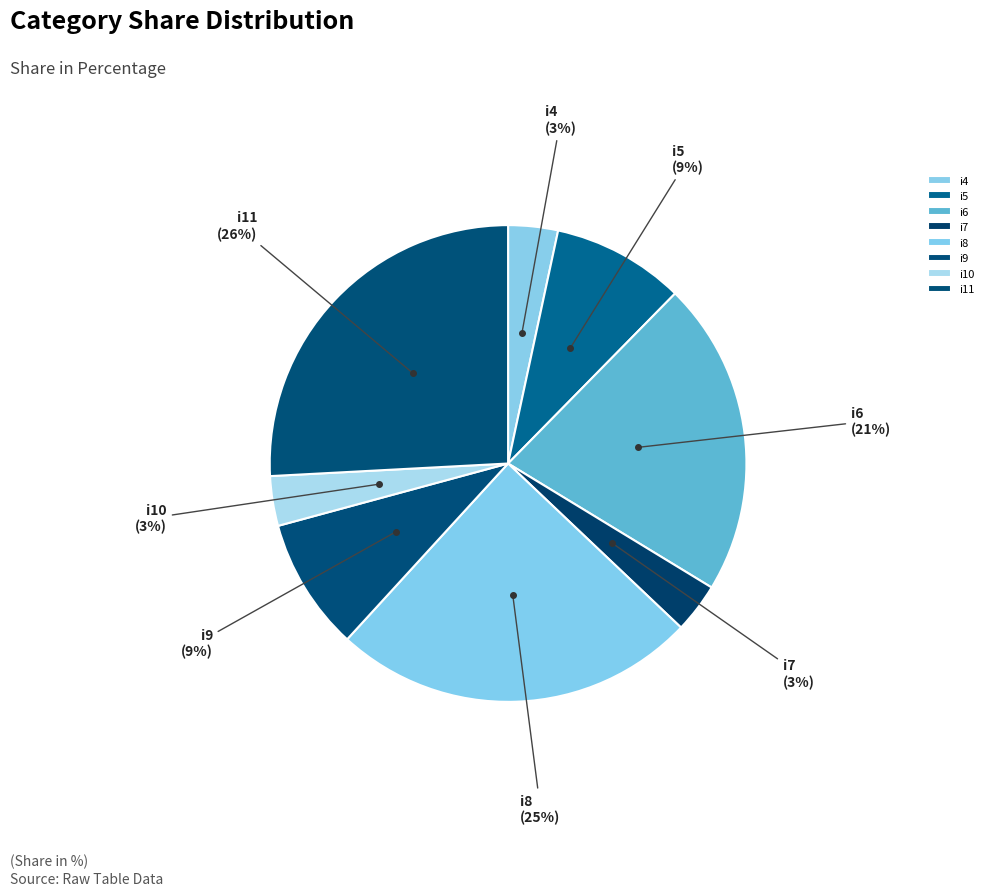

To the nearest percent, what is the combined percentage of i9 and i10?

12%